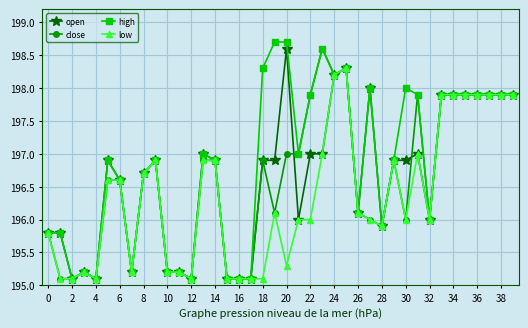

What is the maximum value for close?

198.6